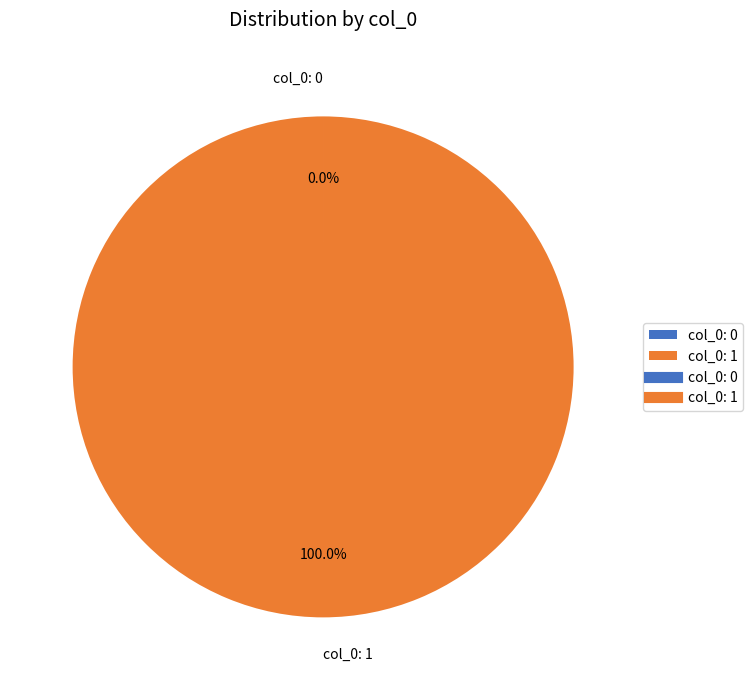

What is the largest slice in the pie chart?

col_0: 1